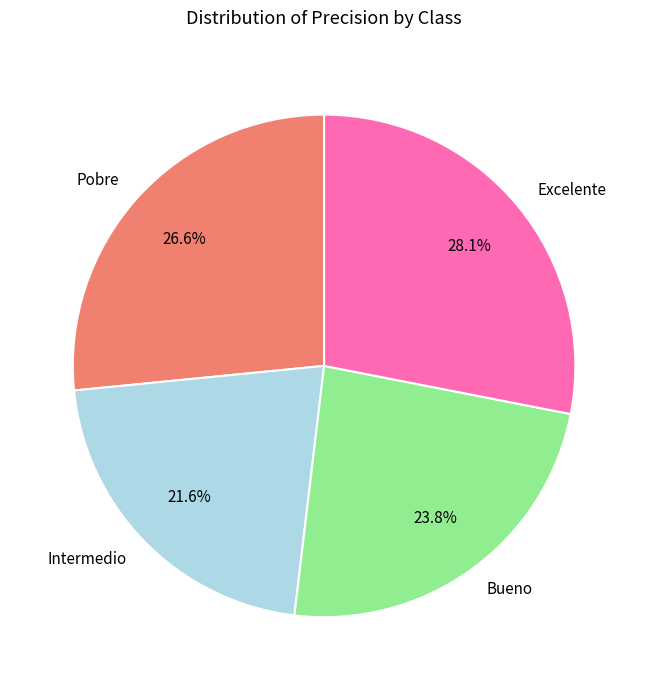

What percentage is NOT represented by Bueno?

76.2%